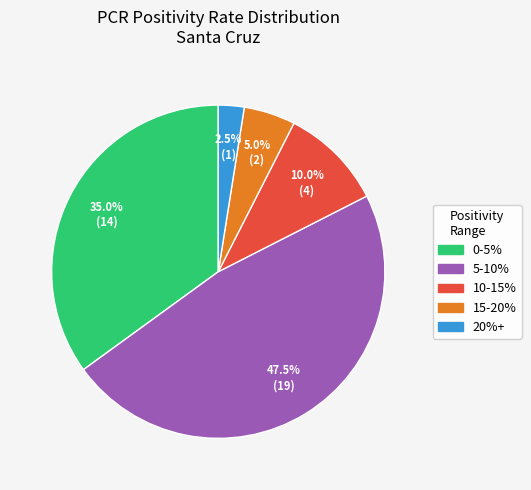

Count the number of slices in the pie.

5